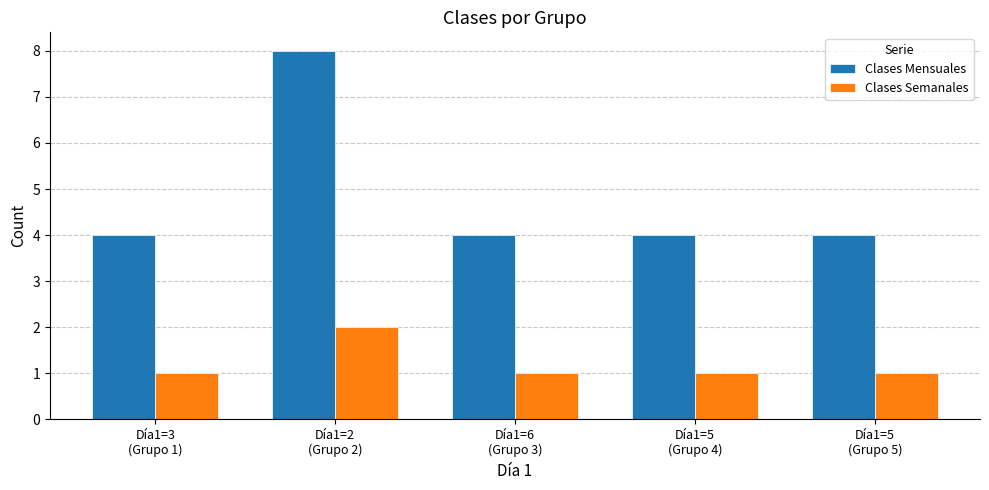

Does the chart contain any negative values?

No